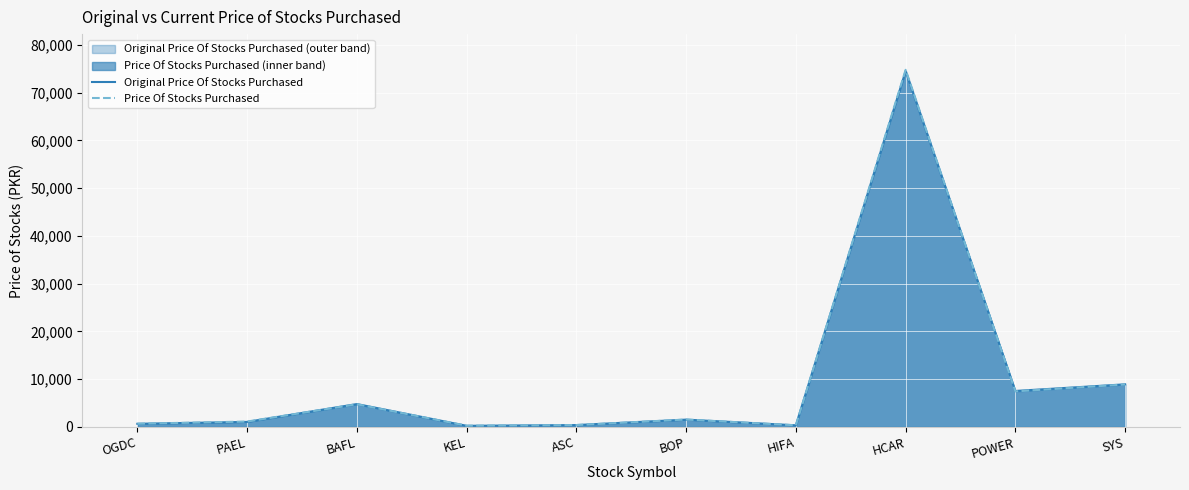

Is it true that Original Price Of Stocks Purchased equals 1533.6 at BOP?

True